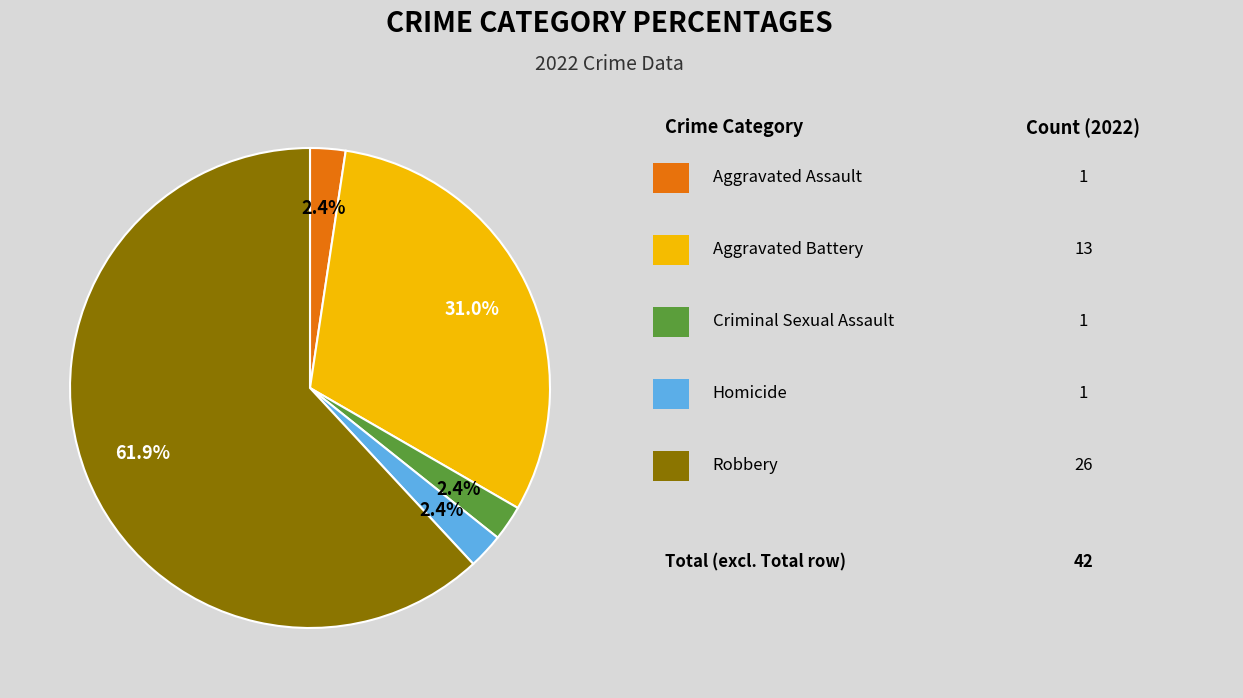

Is there any slice that represents more than half of the pie?

Yes